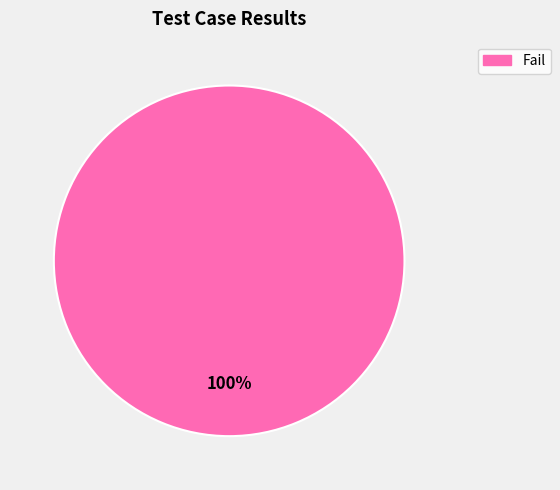

Is it true that Fail is 100% of the pie?

True